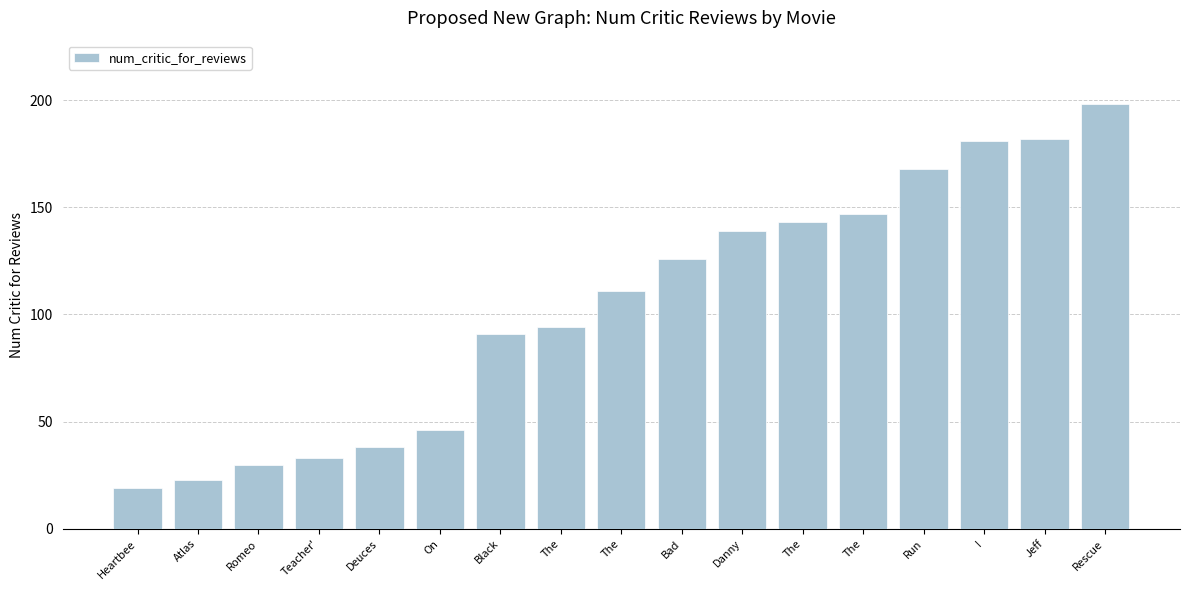

What is the sum of all values?

1769